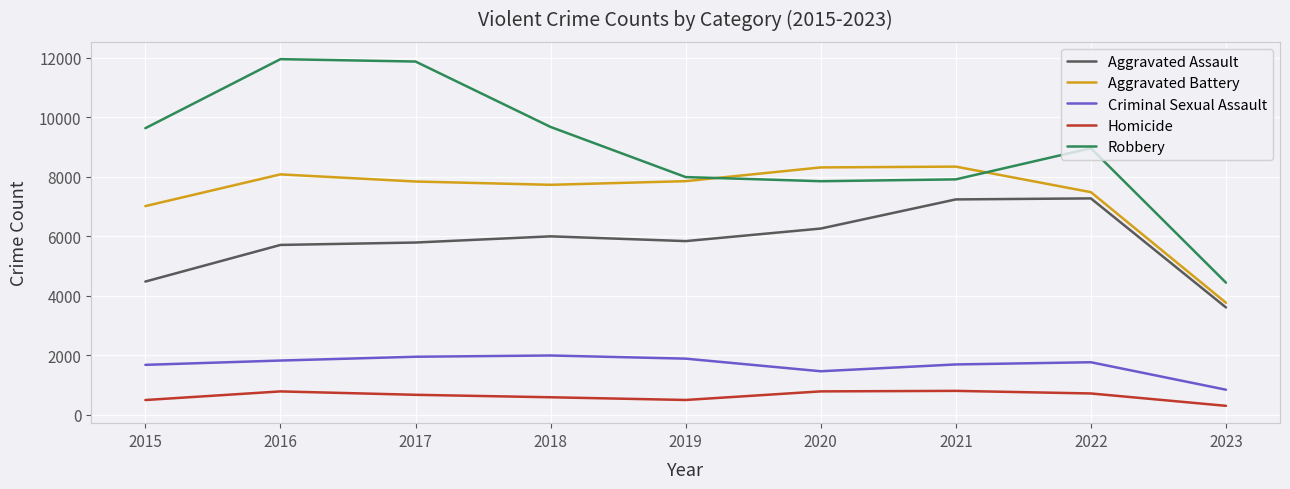

What are all the series names shown in the legend?

Aggravated Assault, Aggravated Battery, Criminal Sexual Assault, Homicide, Robbery